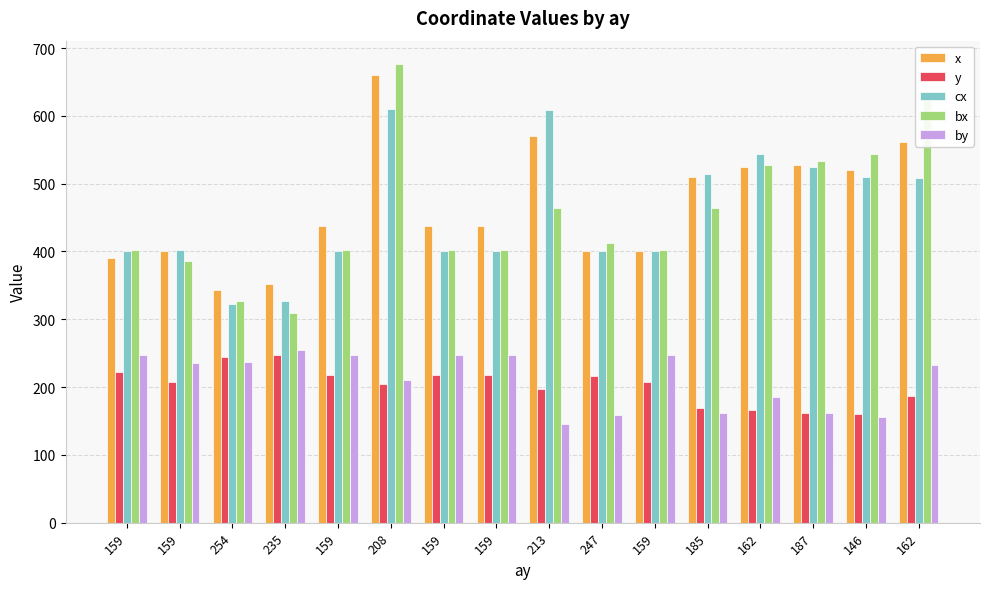

Which category has the highest value across all series?

208